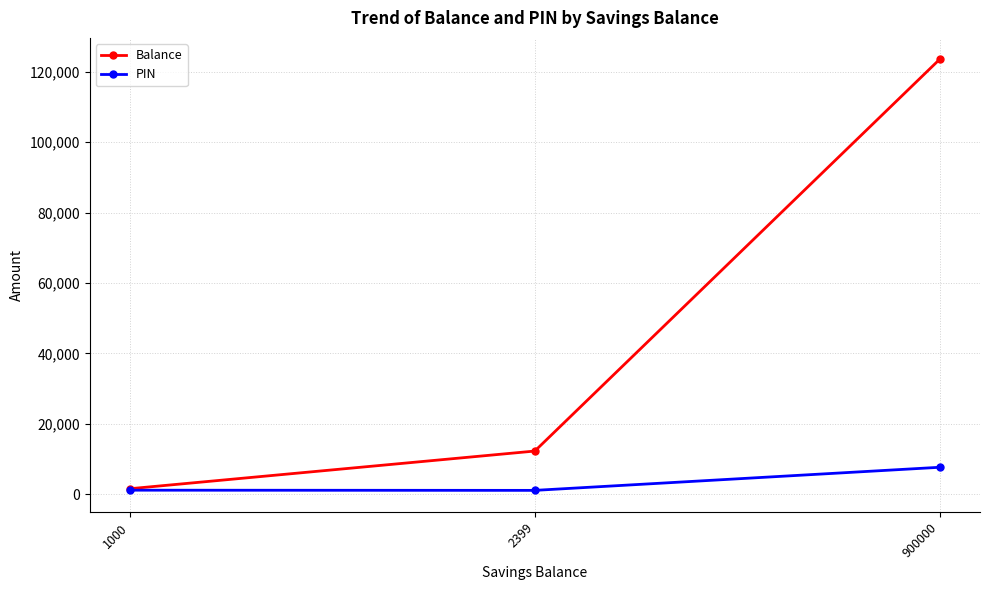

Which category has the highest value across all series?

900000